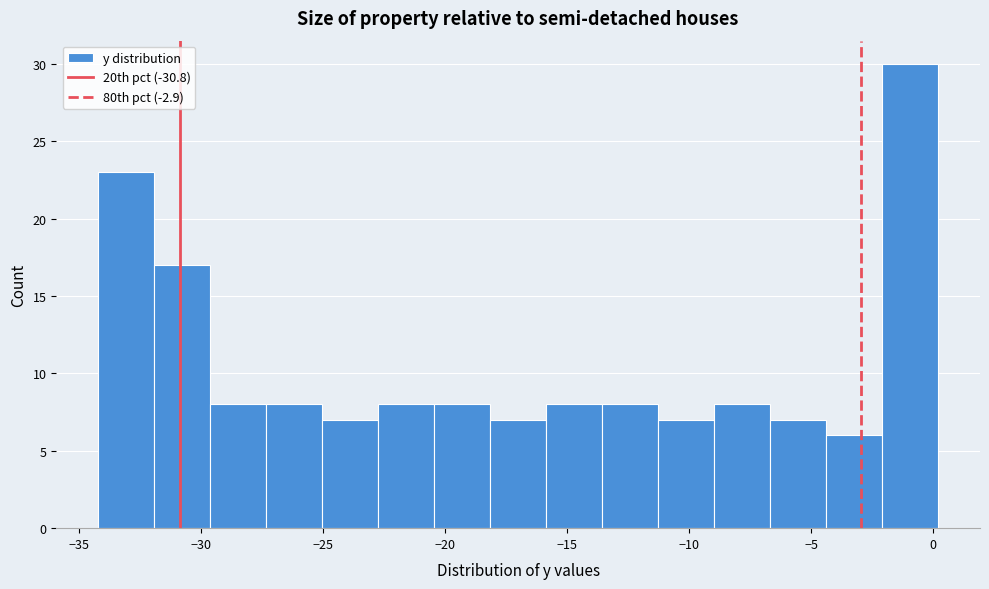

Which range on the x-axis has the tallest bar?

-2.0 to 0.0